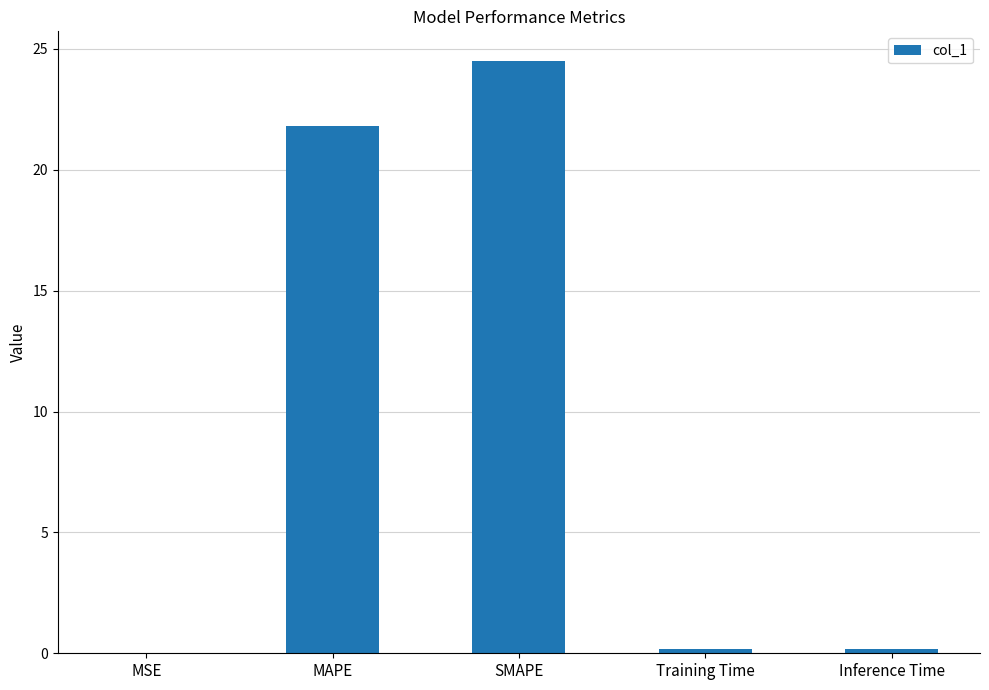

True or false: the data shows 24.5 at SMAPE.

True